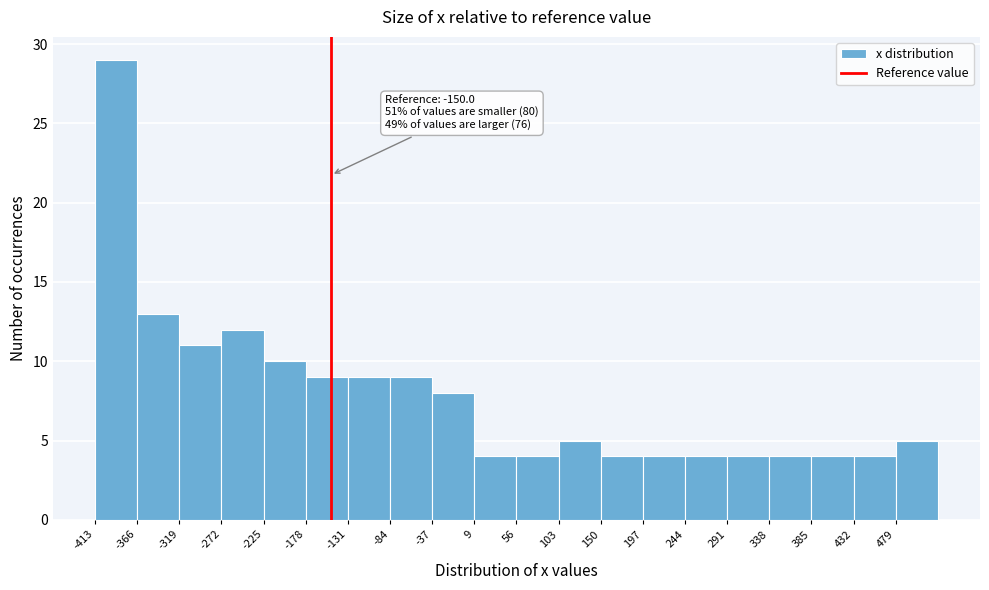

Over which range of the x-axis is the bar tallest?

-415 to -365